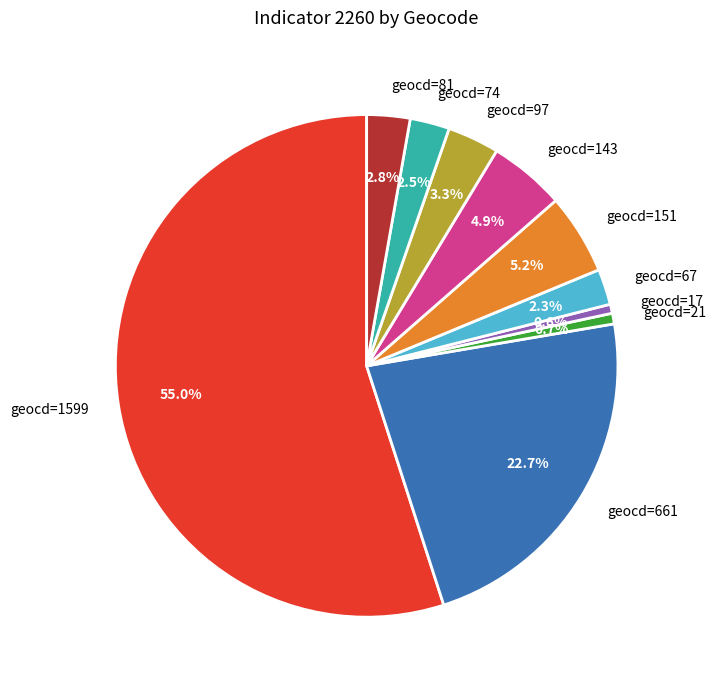

What percentage is the geocd=81 slice, to the nearest percent?

3%